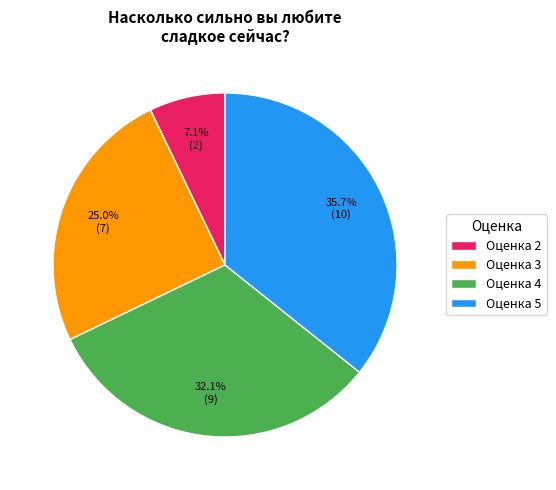

What is the smallest slice in the pie chart?

Оценка 2